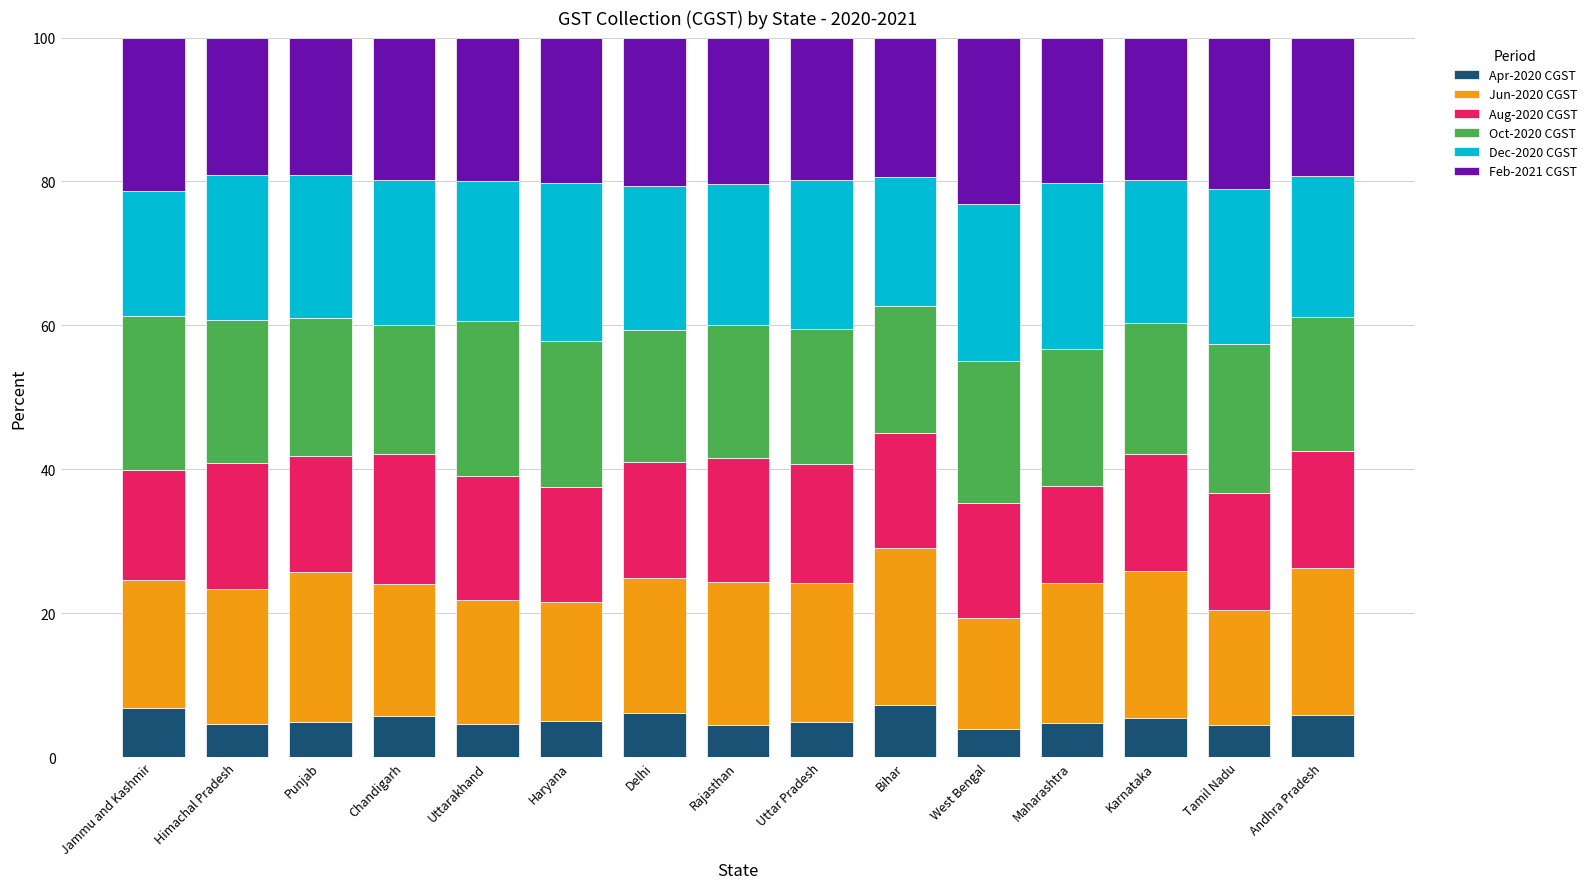

Are the bars horizontal?

No